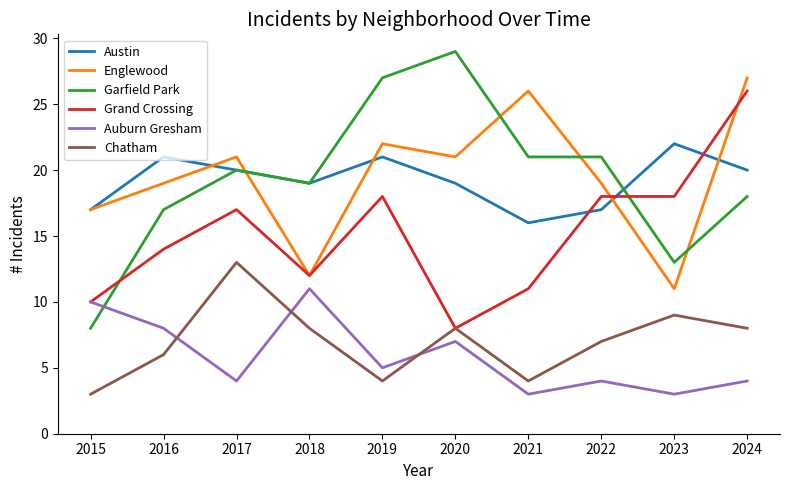

At 2016, list the series in order from largest to smallest.

Austin, Englewood, Garfield Park, Grand Crossing, Auburn Gresham, Chatham